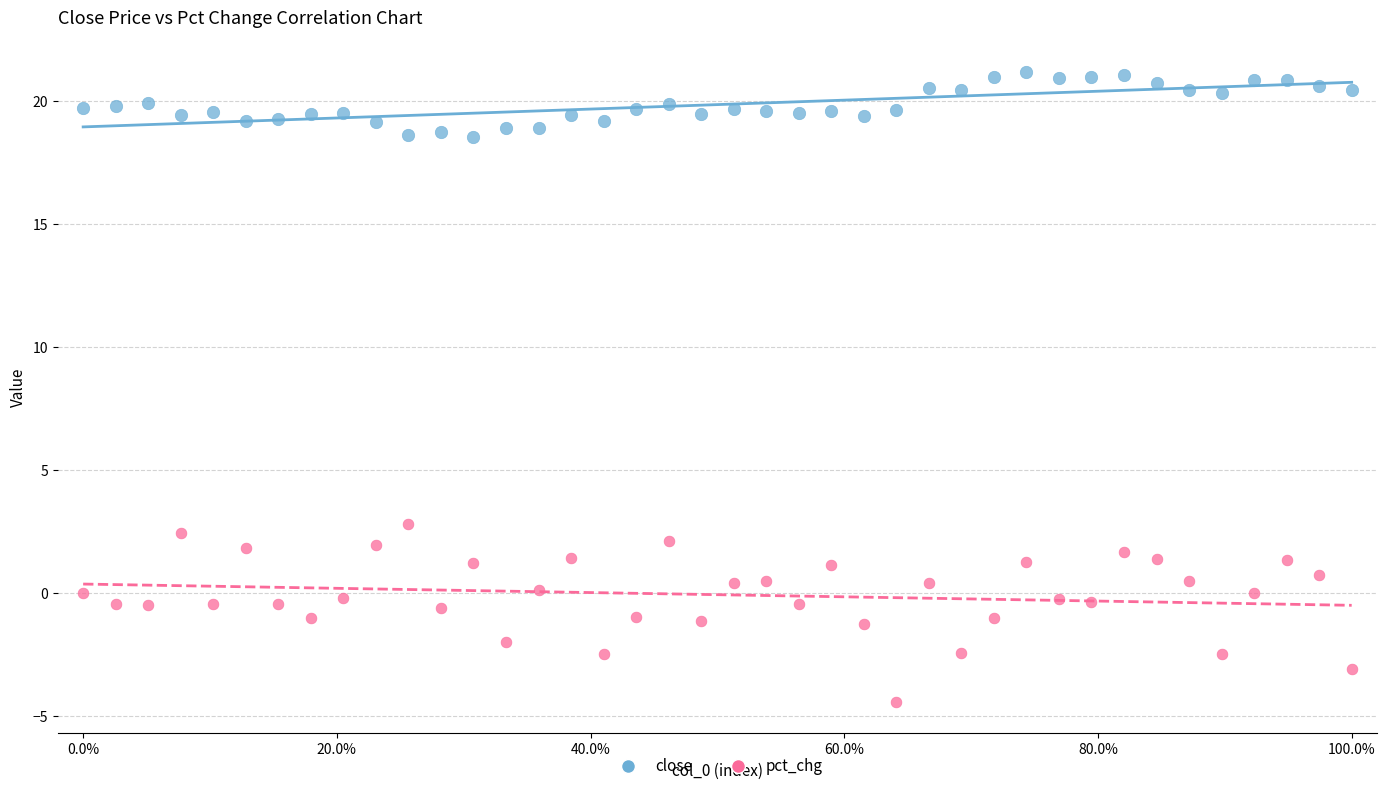

What is the X range (max minus min) for the scatter plot?

1.0